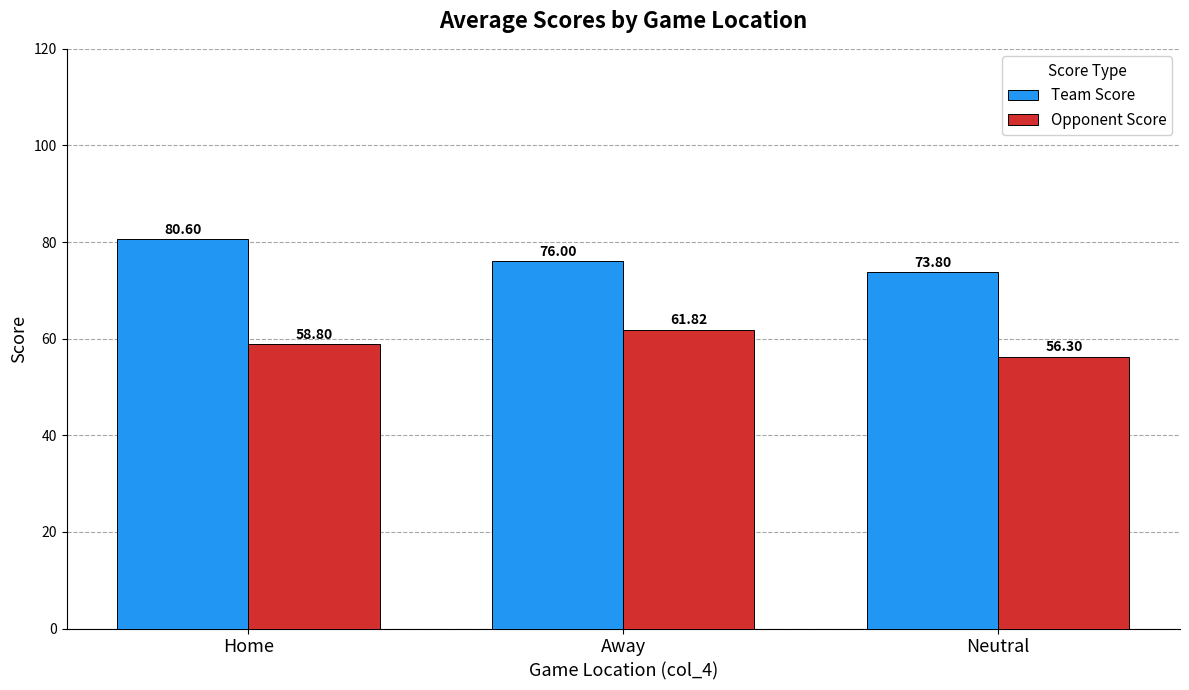

At which label does Team Score reach its peak?

Home